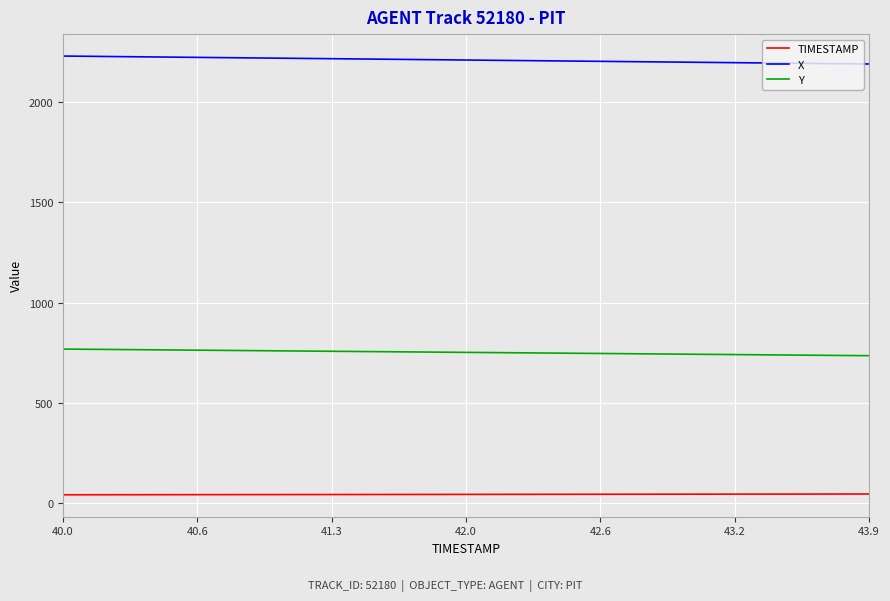

Which series has the largest total across all categories?

X